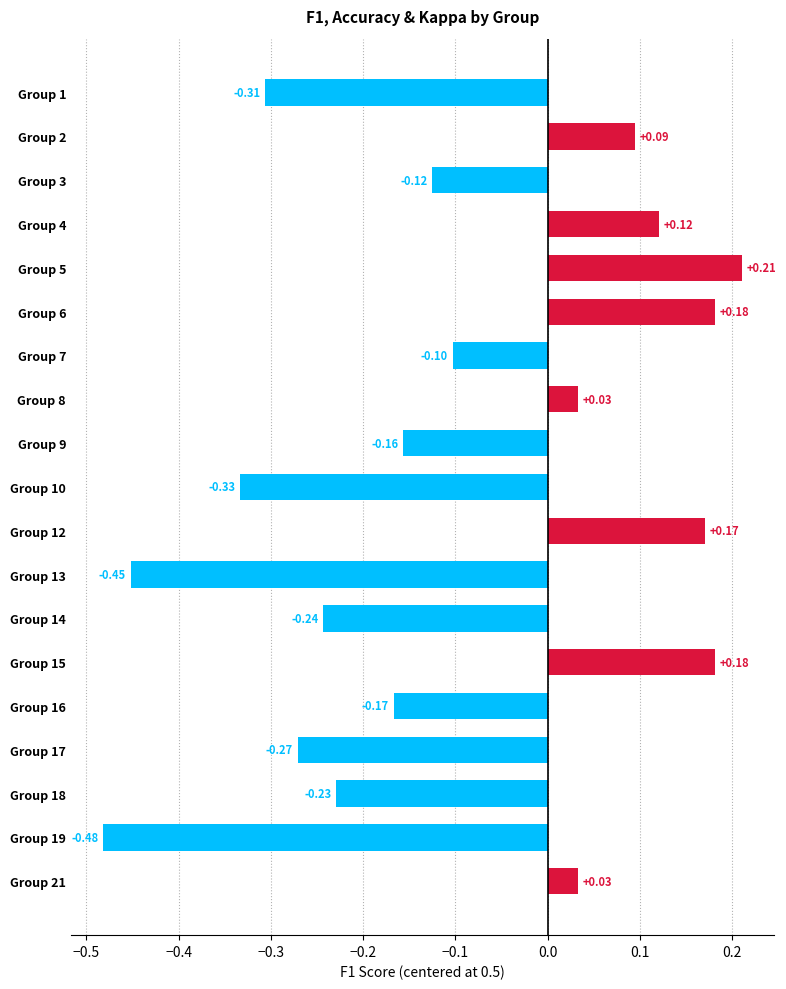

Which category has the highest value across all series?

Group 5